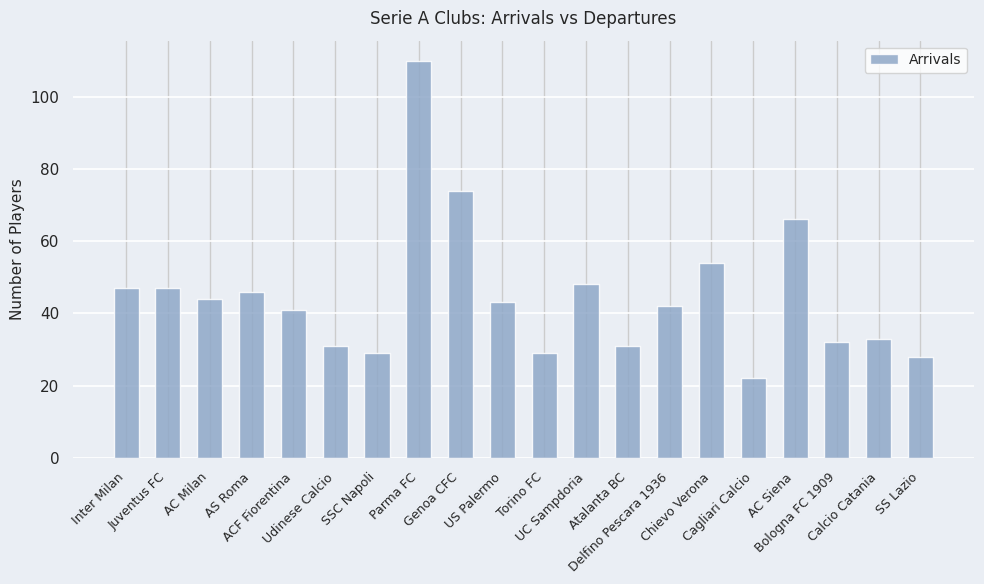

Count the number of categories in the chart.

20